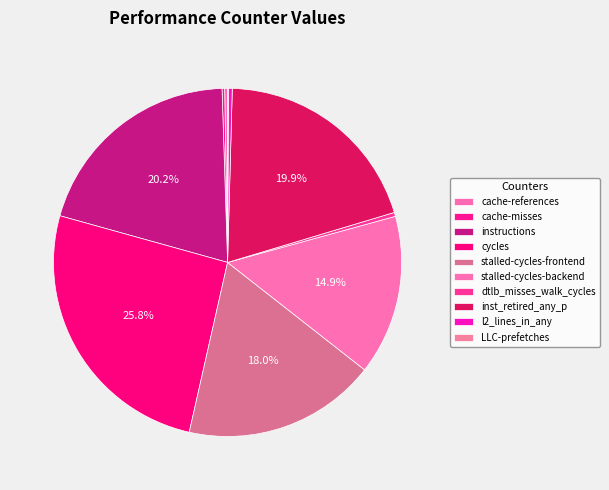

Approximately how many times larger is the value at stalled-cycles-backend compared to LLC-prefetches?

186.3